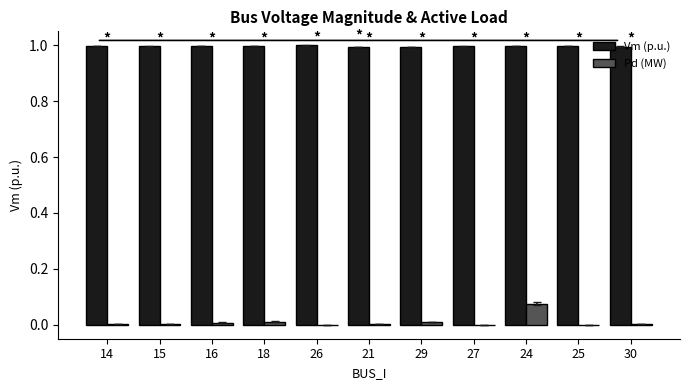

Count the number of categories in the chart.

11